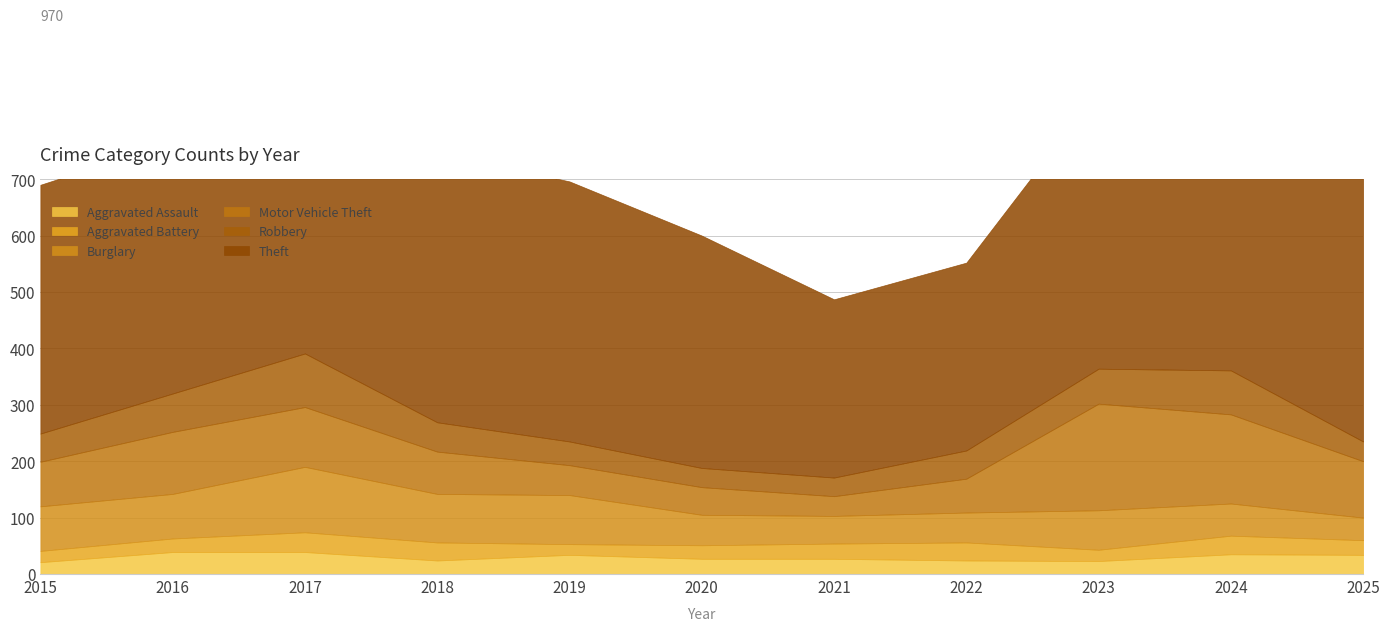

True or false: Aggravated Assault has more than 2 points higher than both neighbors.

False